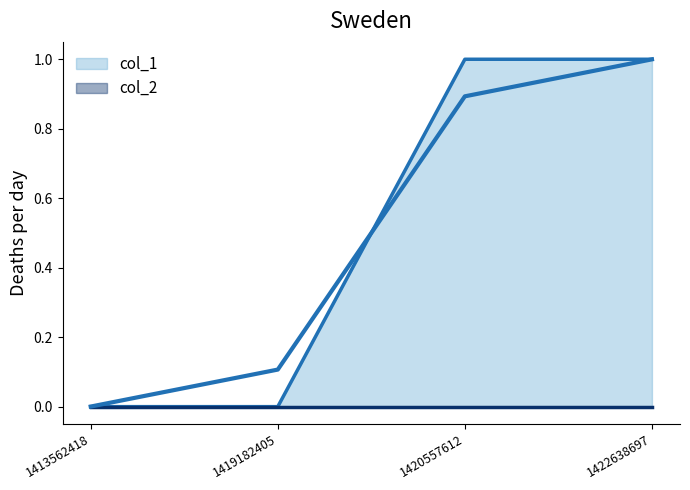

Reading left to right, extract all data points from this chart.

1413562418=0	1419182405=0	1420557612=1	1422638697=1